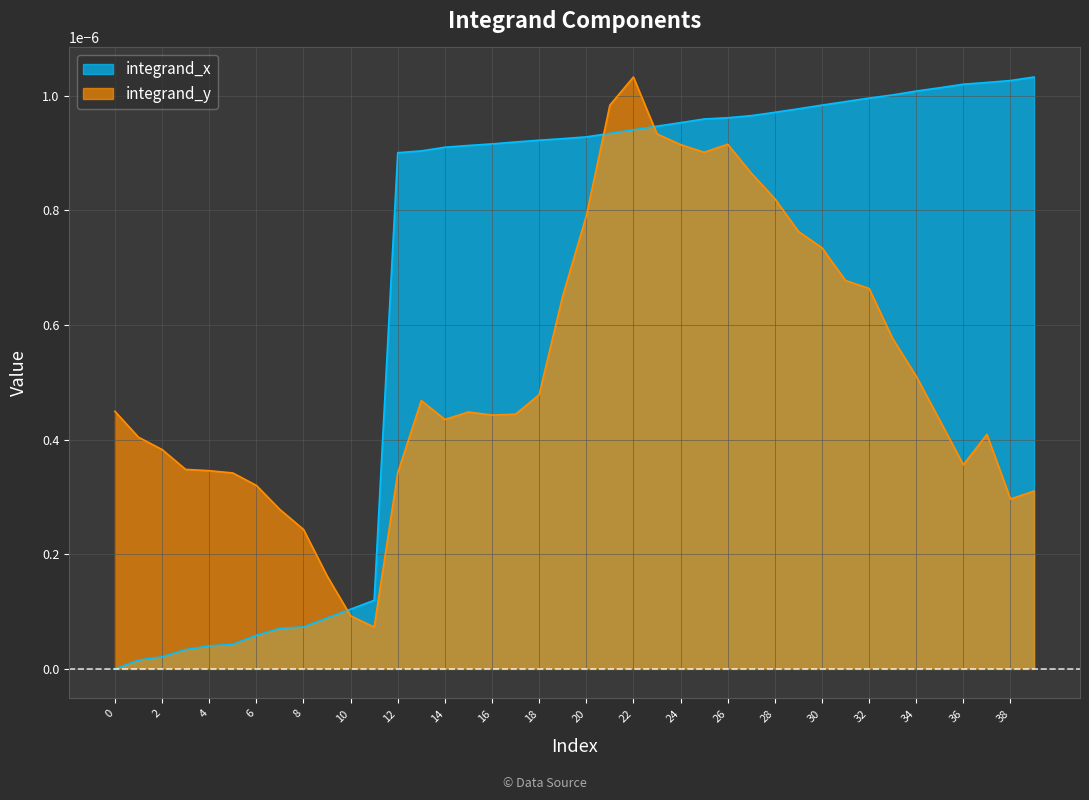

List the series in order of their overall mean, highest first.

integrand_x, integrand_y